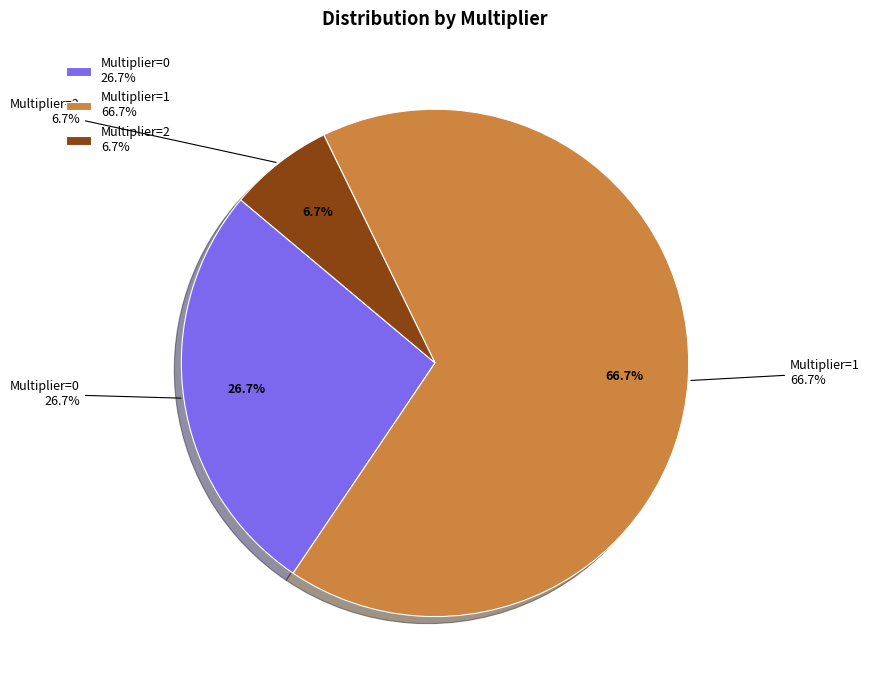

The multiplier_2 slice represents 7% of the pie. True or false?

True